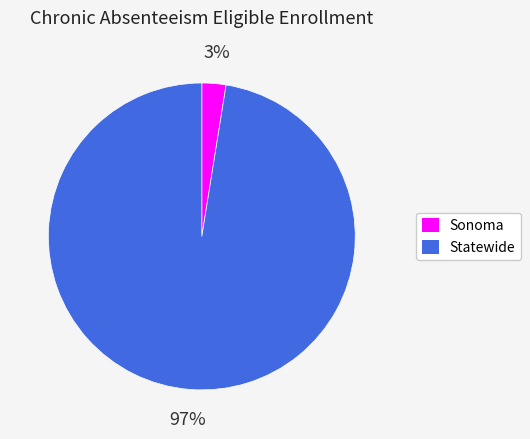

To the nearest percent, what percentage of the pie is Statewide?

97%